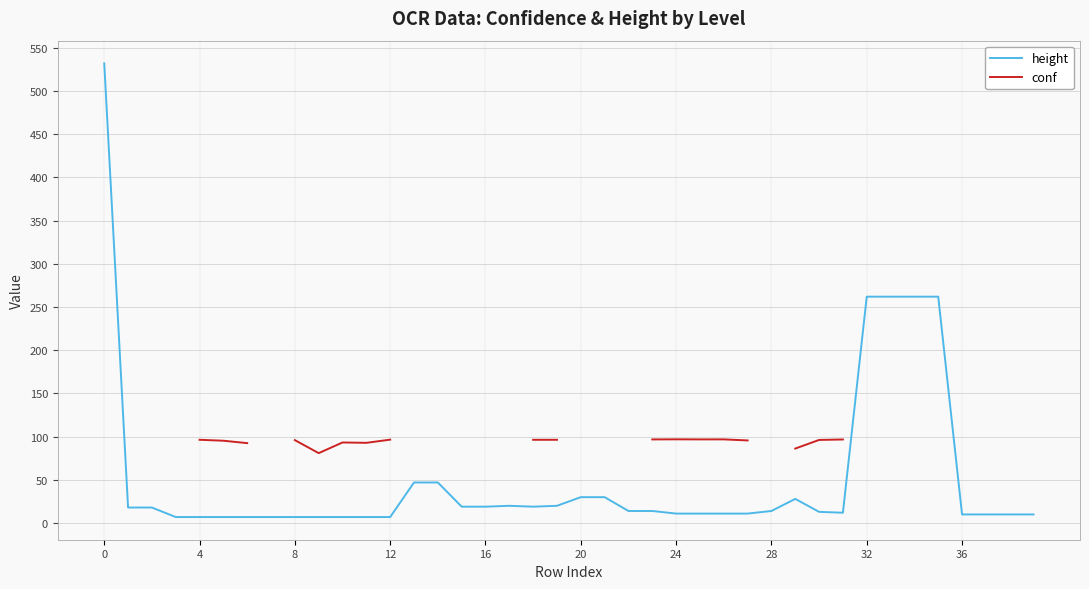

Rank the series at 32 from lowest to highest value.

height, conf